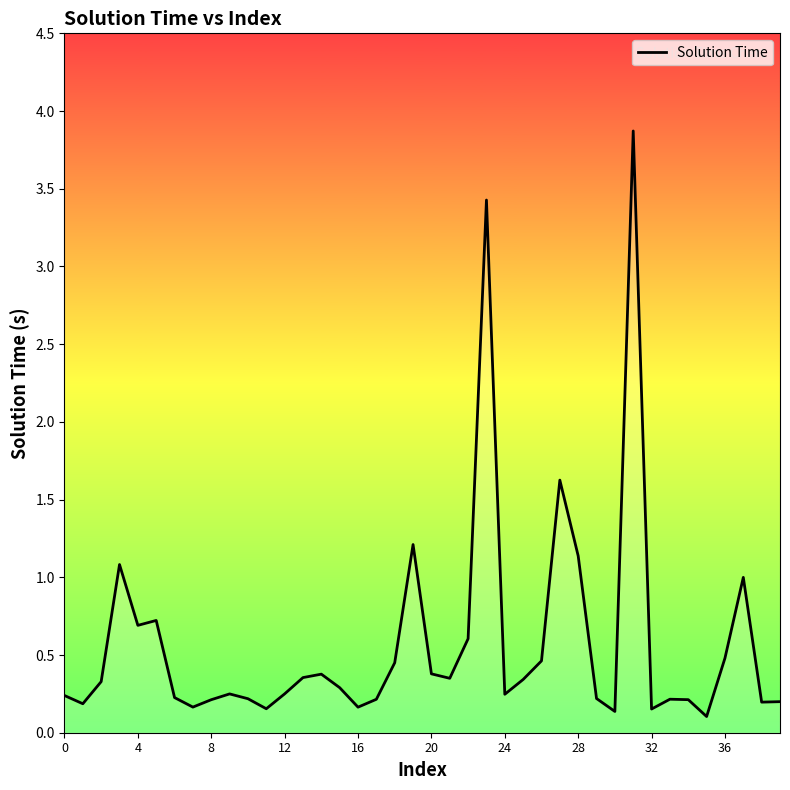

What is the difference between the maximum and minimum values?

3.8